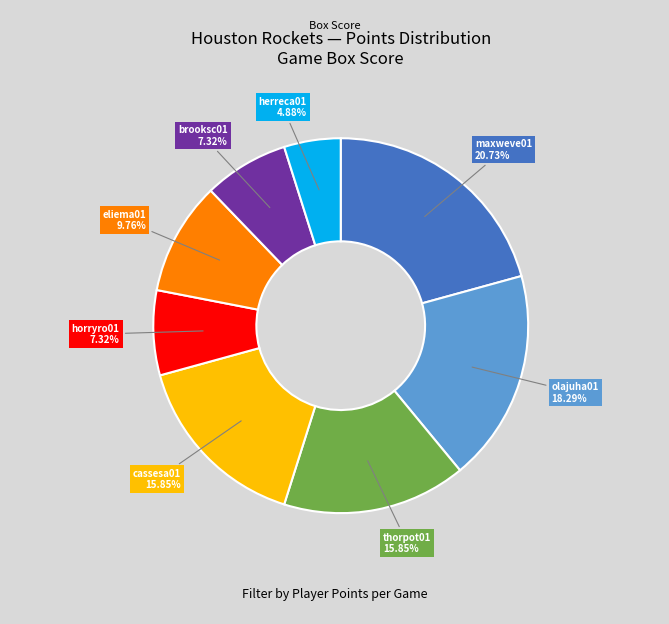

Is there a majority slice in this chart?

No